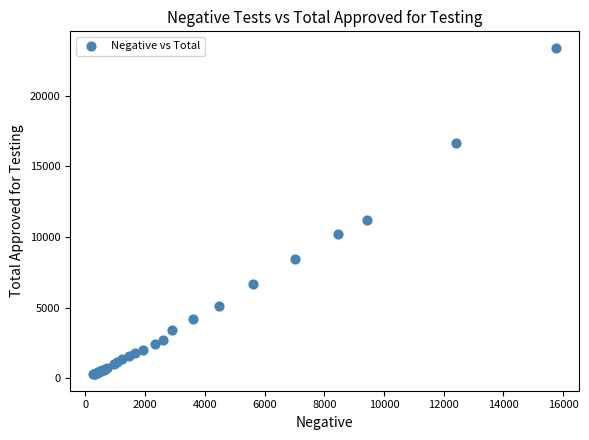

What Y value in the scatter plot is closest to 11834?

11171